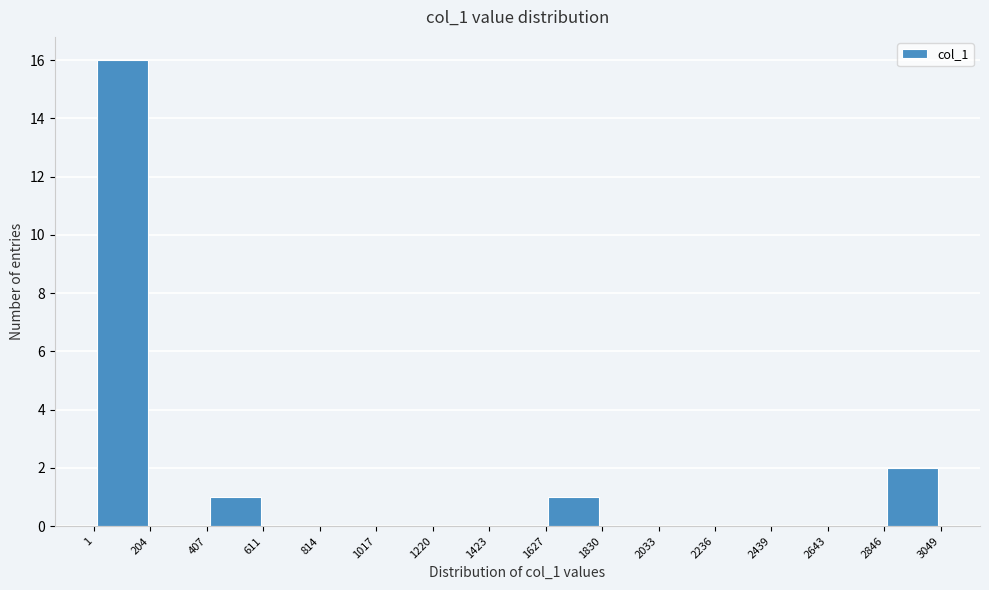

Over which range of the x-axis is the bar tallest?

1 to 204